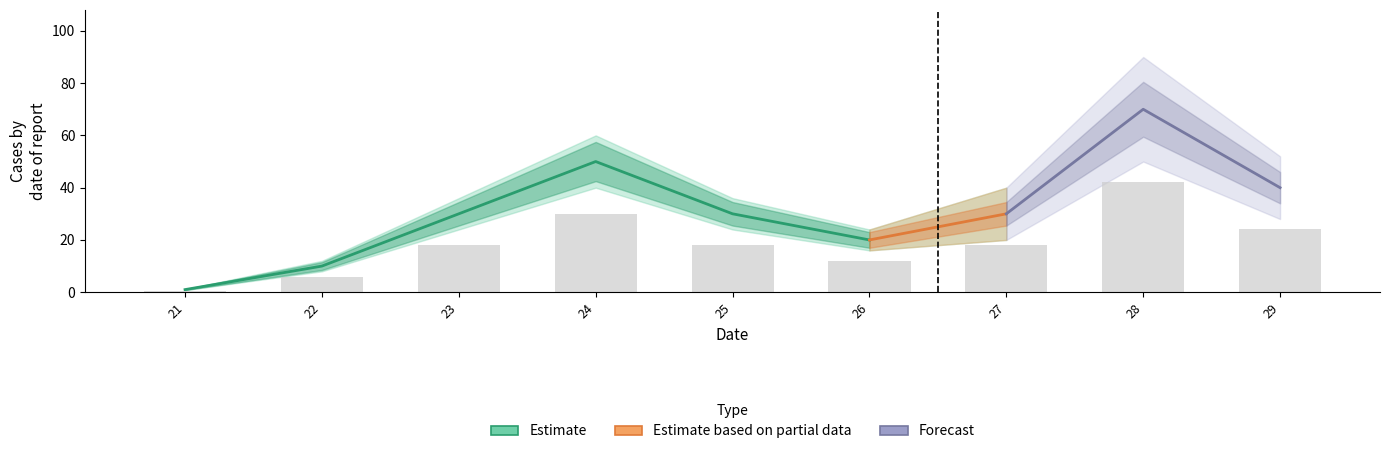

Reading left to right, list all the values displayed in this chart.

21=0.6	22=6.0	23=18.0	24=30.0	25=18.0	26=12.0	27=18.0	28=42.0	29=24.0